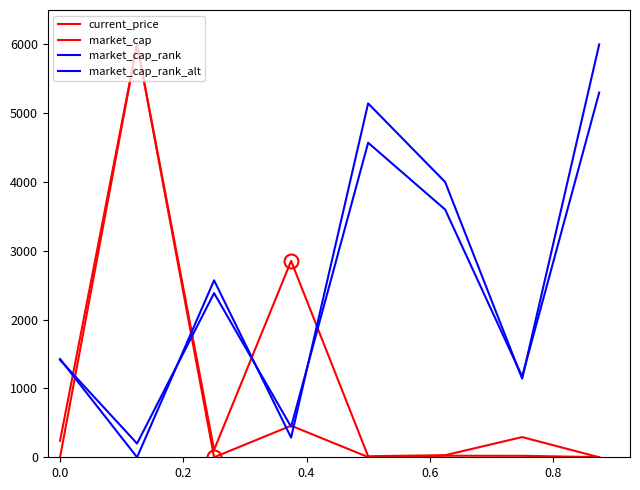

Reading right to left, extract all data points from this chart.

current_price: 2.1	21.3	22.4	2.7	459.1	0.0	6000.0	0.1
market_cap: 0.0	293.7	30.4	15.2	2853.9	107.0	6000.0	239.4
market_cap_rank: 6000.0	1142.9	4000.0	5142.9	285.7	2571.4	0.0	1428.6
market_cap_rank_alt: 5300.0	1171.4	3600.0	4571.4	442.9	2385.7	200.0	1414.3